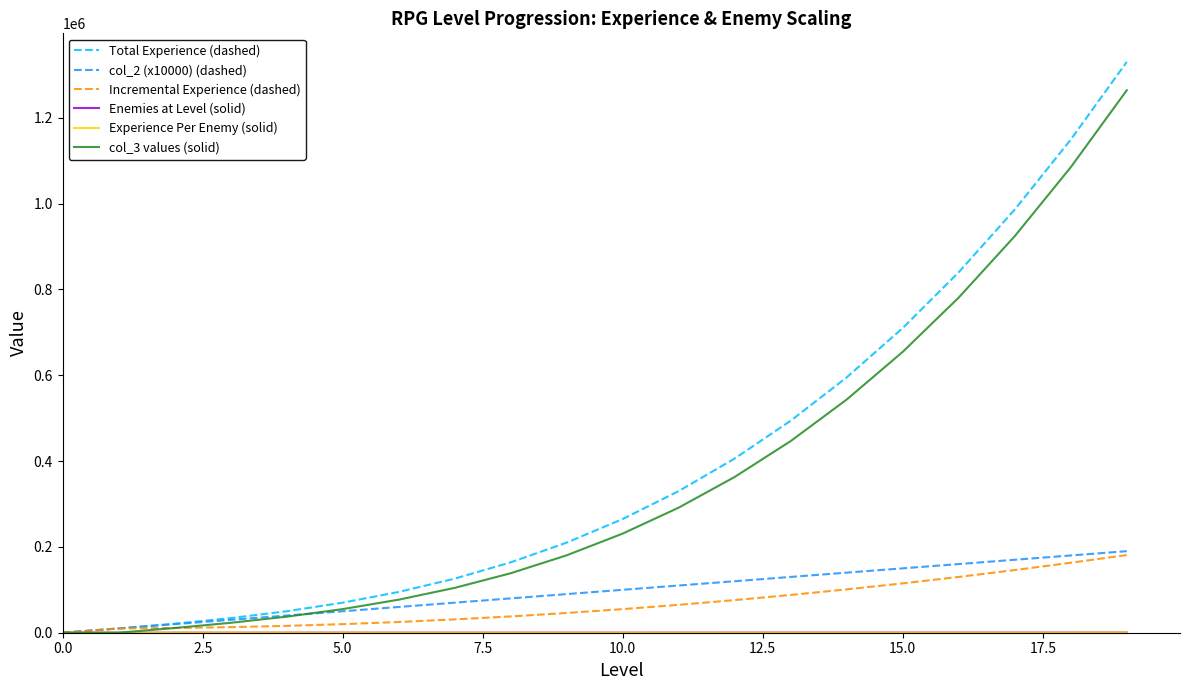

What is the greatest value displayed?

1330000.0